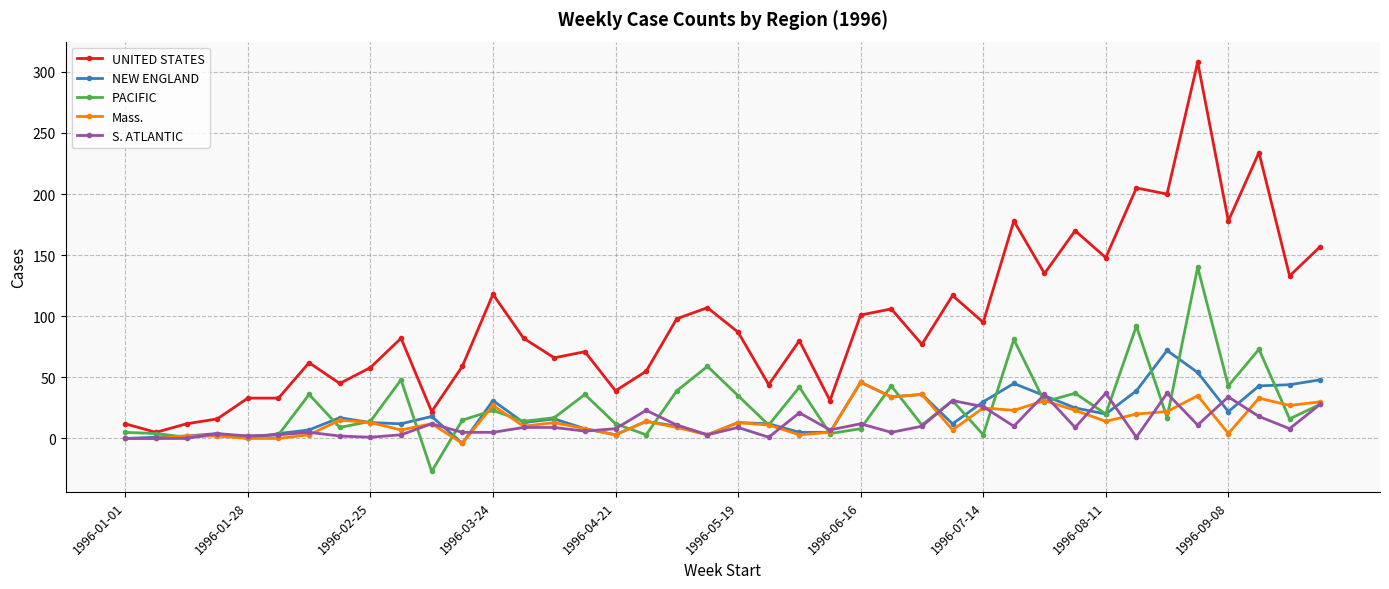

What is the smallest value displayed?

-27